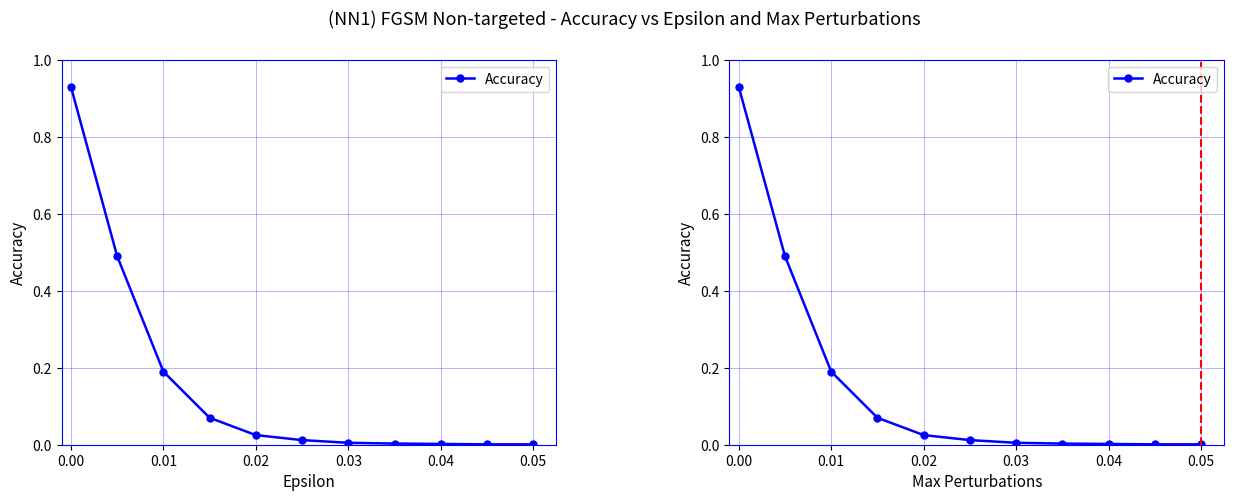

Is this an area chart (filled region under the line)?

No